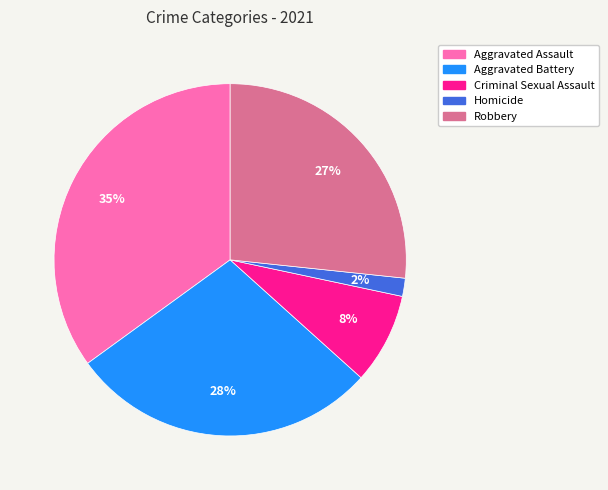

Which has a higher value, Aggravated Assault or Homicide?

Aggravated Assault